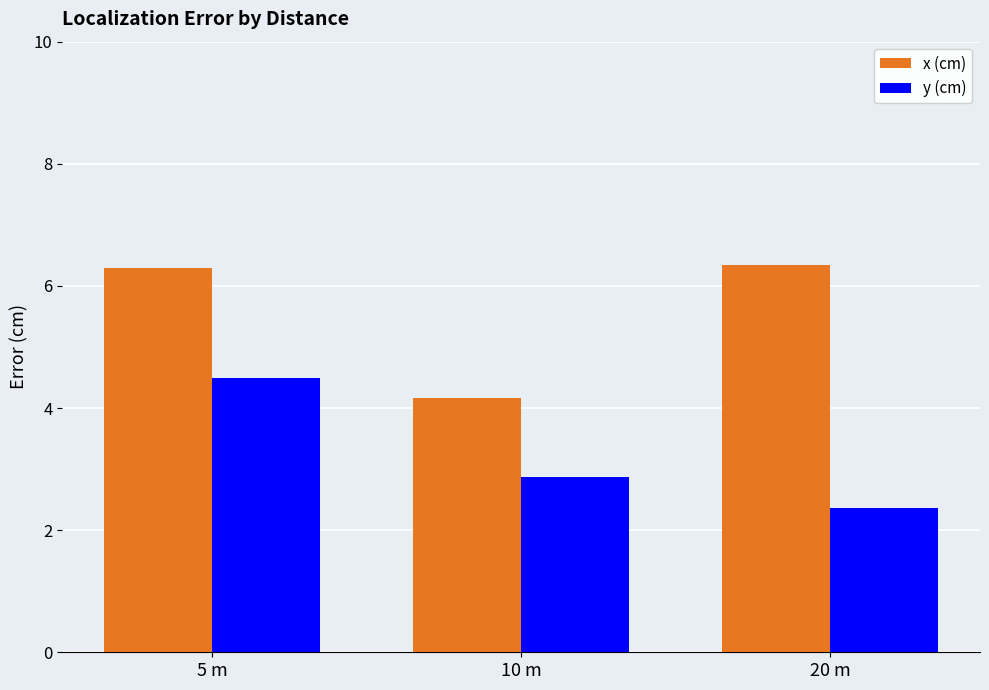

What is the difference between the x (cm) values at 5 m and 10 m?

2.1